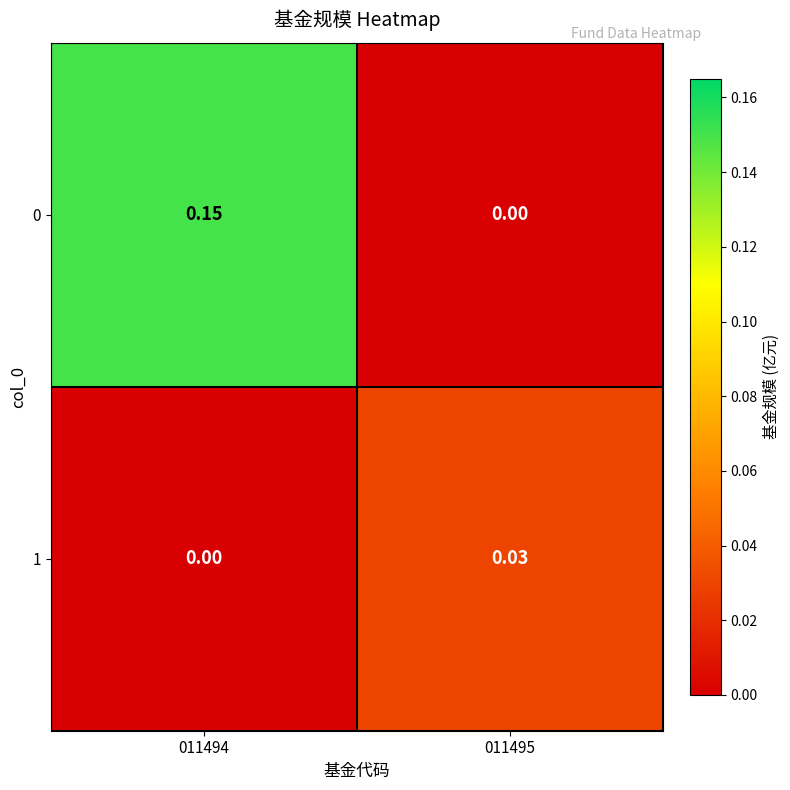

Is the value of 0 at 011494 greater than the value of 1 at 011494?

Yes